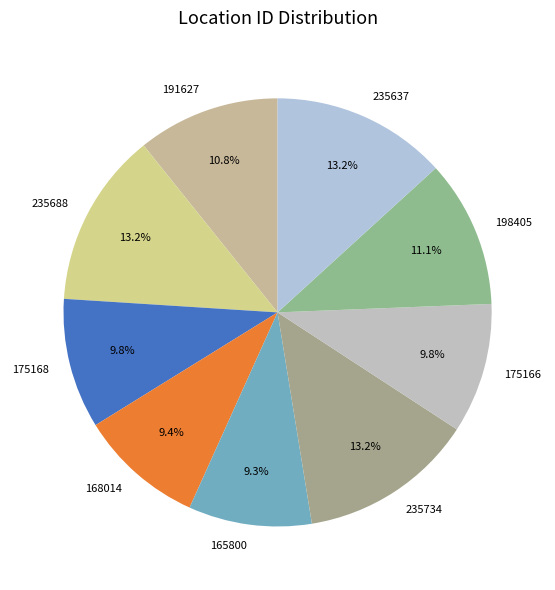

Is there any slice that represents more than half of the pie?

No